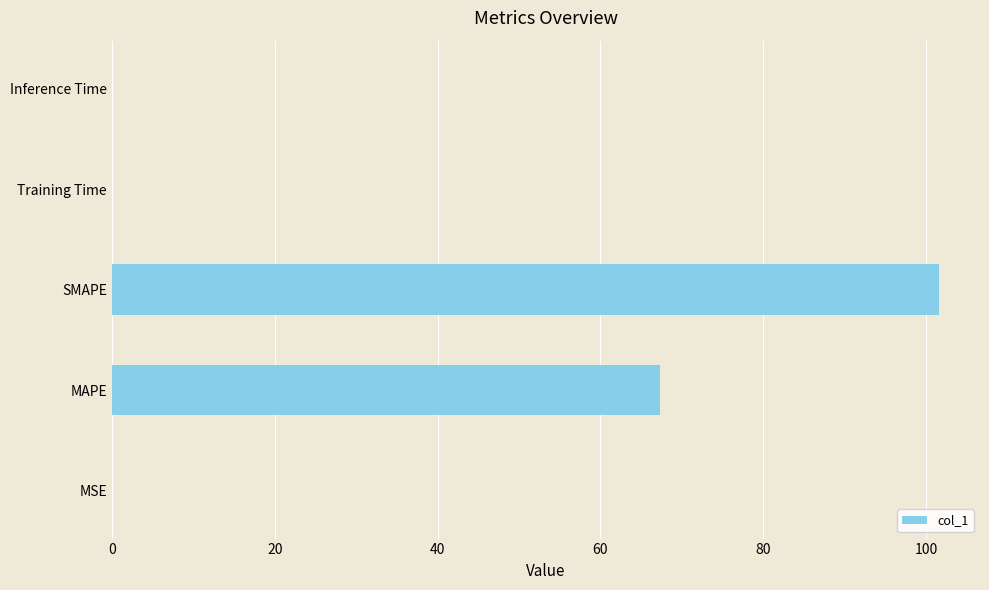

Are the bars grouped side by side (vs. stacked)?

No